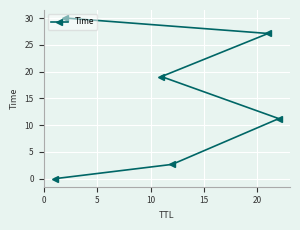

Reading right to left, extract all data points from this chart.

30.0	27.1	19.1	11.2	2.7	0.0